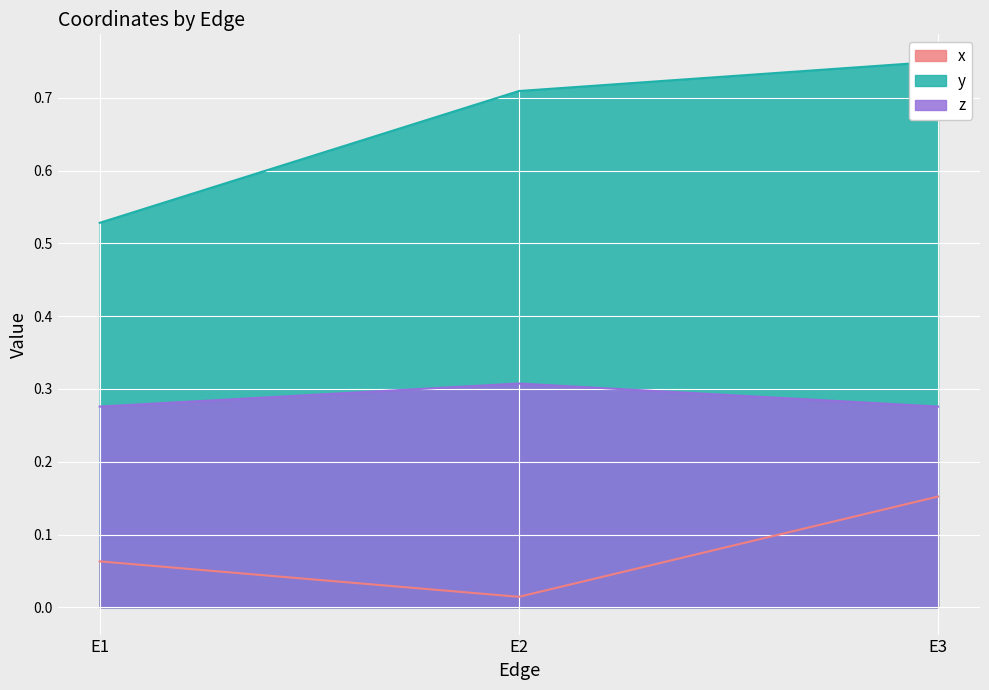

What is the spread (max minus min) of values at E2?

0.7